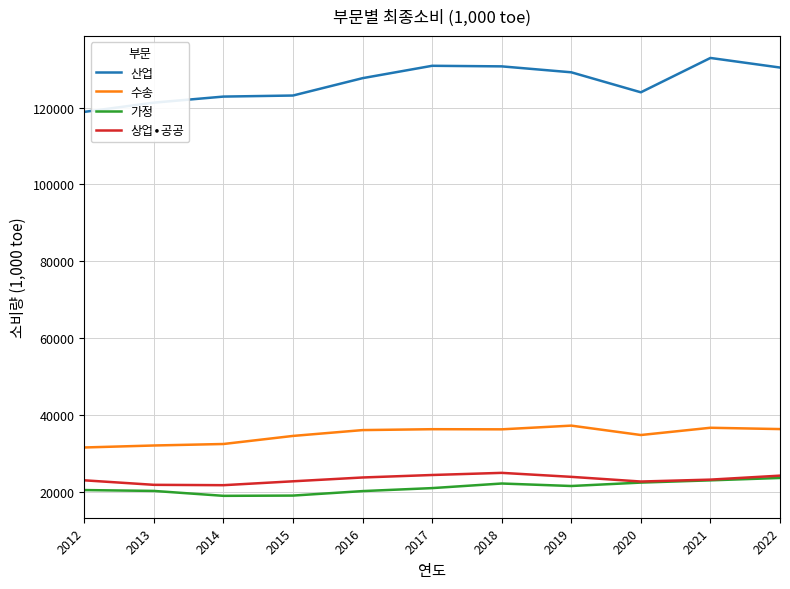

The 수송 series shows 50339 at 2017. True or false?

False